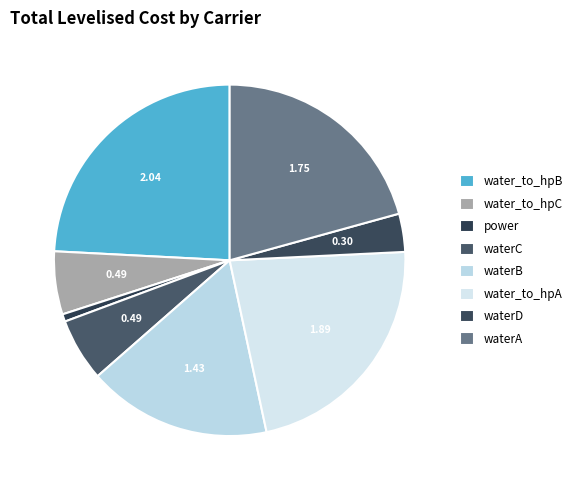

How many segments does this pie chart have?

8